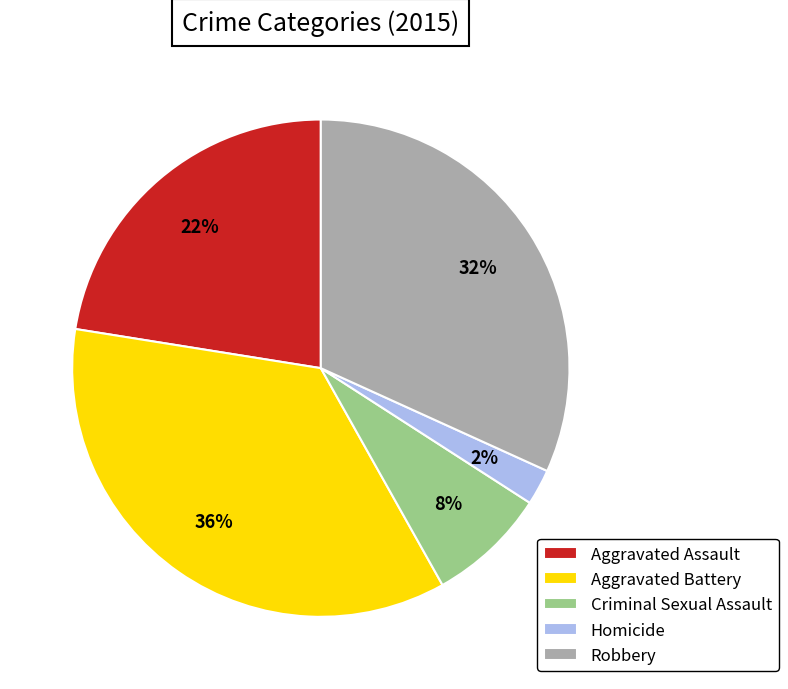

To the nearest percent, what portion does Homicide represent?

2%